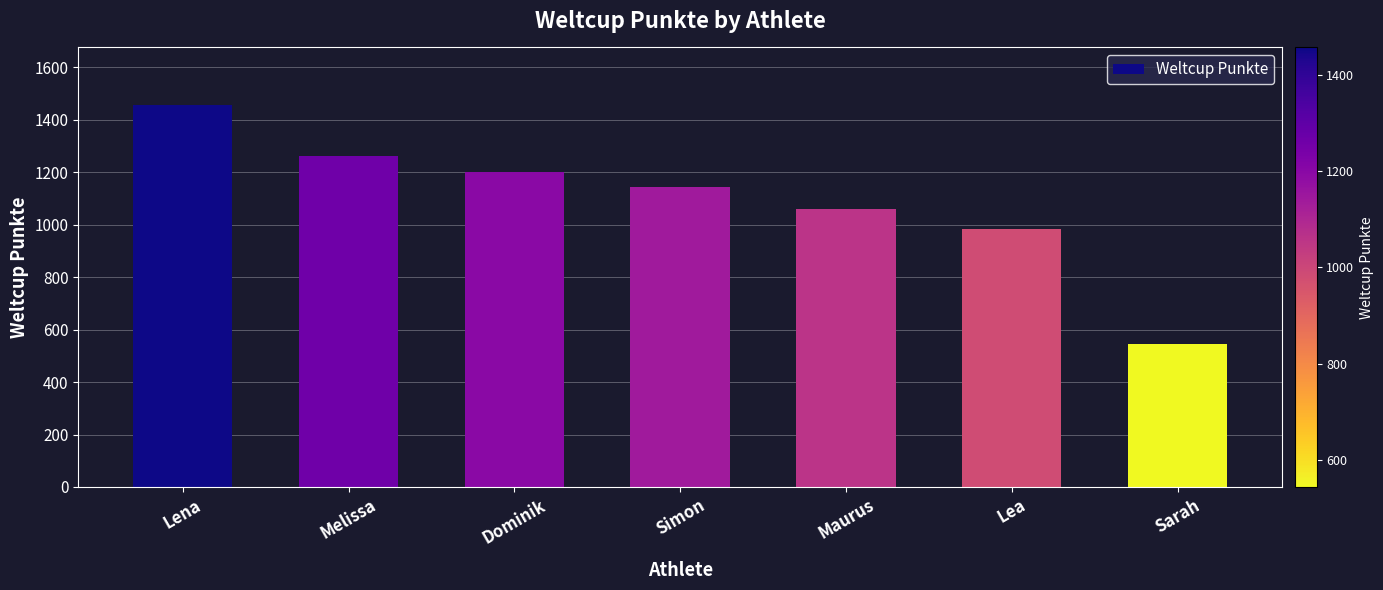

The value at Sarah is 861. True or false?

False